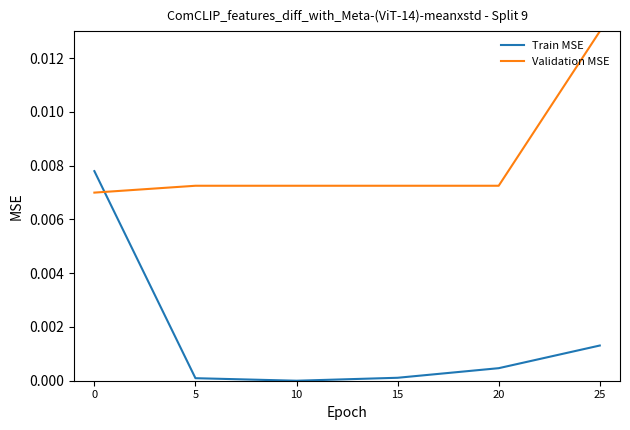

Between 5 and 20, which series saw the biggest shift?

Train MSE